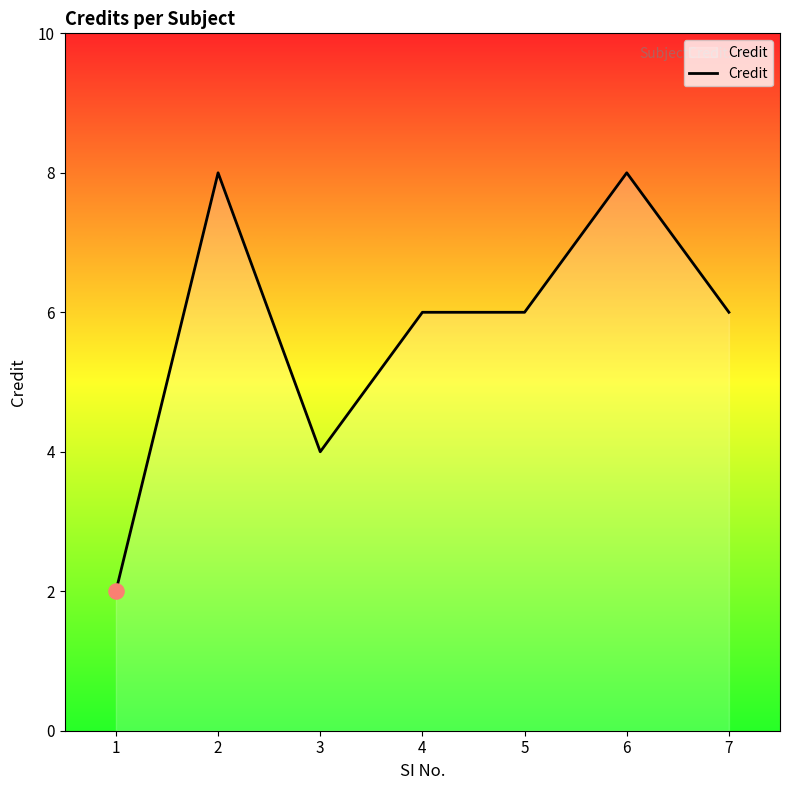

Which has a higher value, 2 or 5?

2